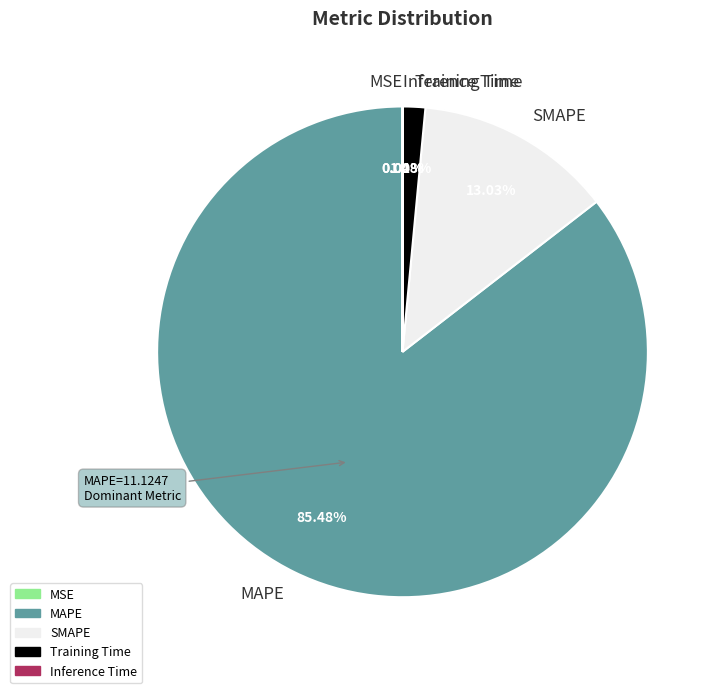

Is there a majority slice in this chart?

Yes